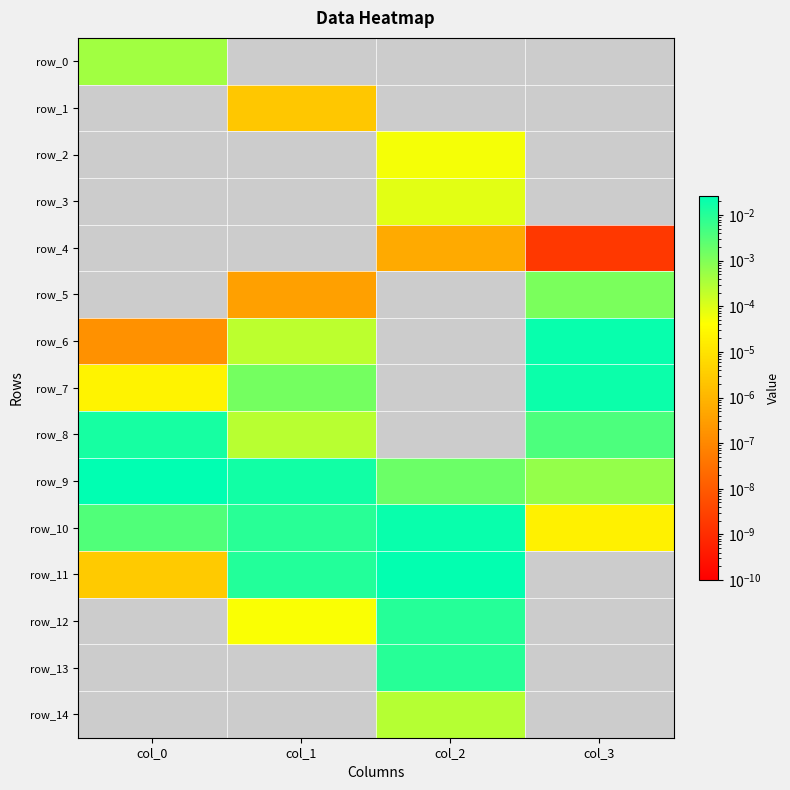

At which category is the sum across all series the highest?

col_2